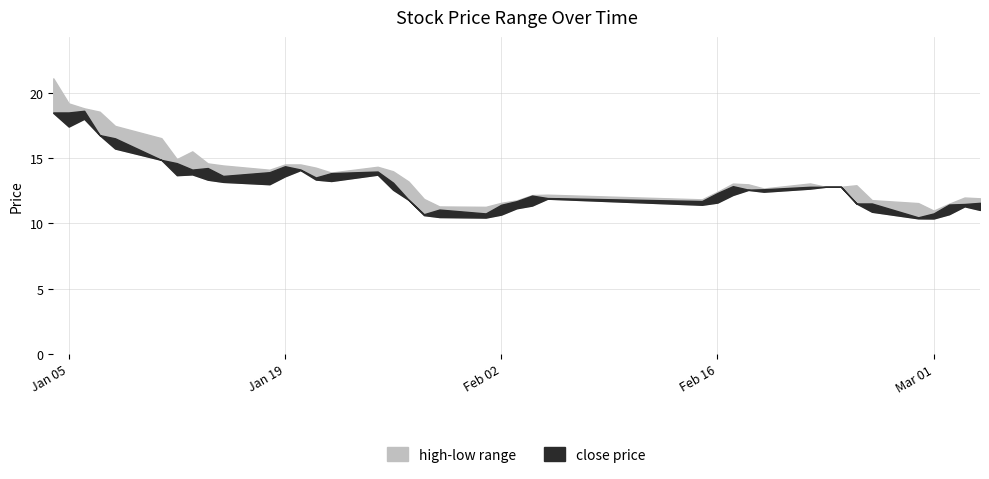

What is the minimum value for low?

10.4